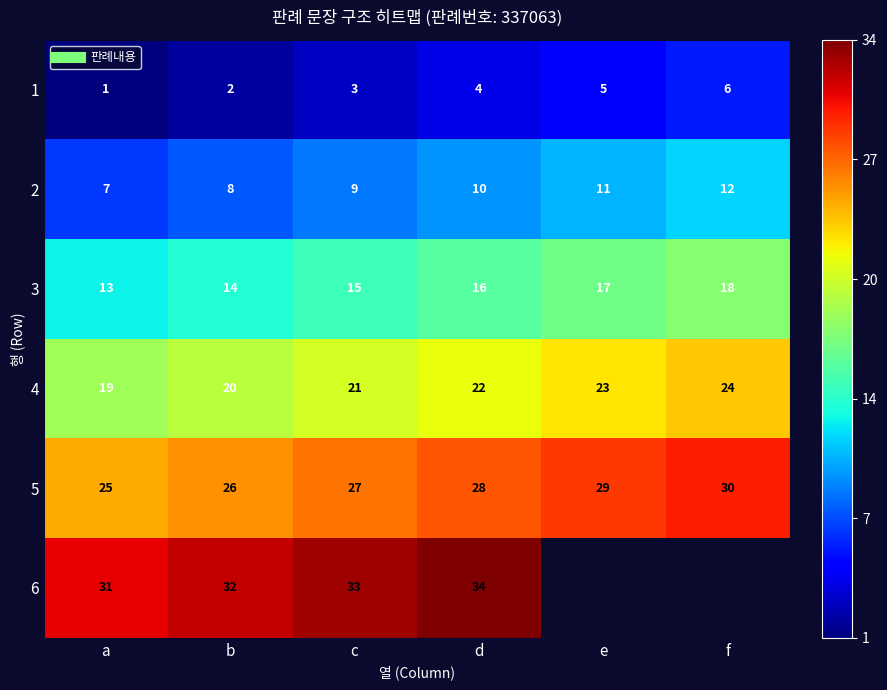

Which category has the highest value in the 2 series?

f